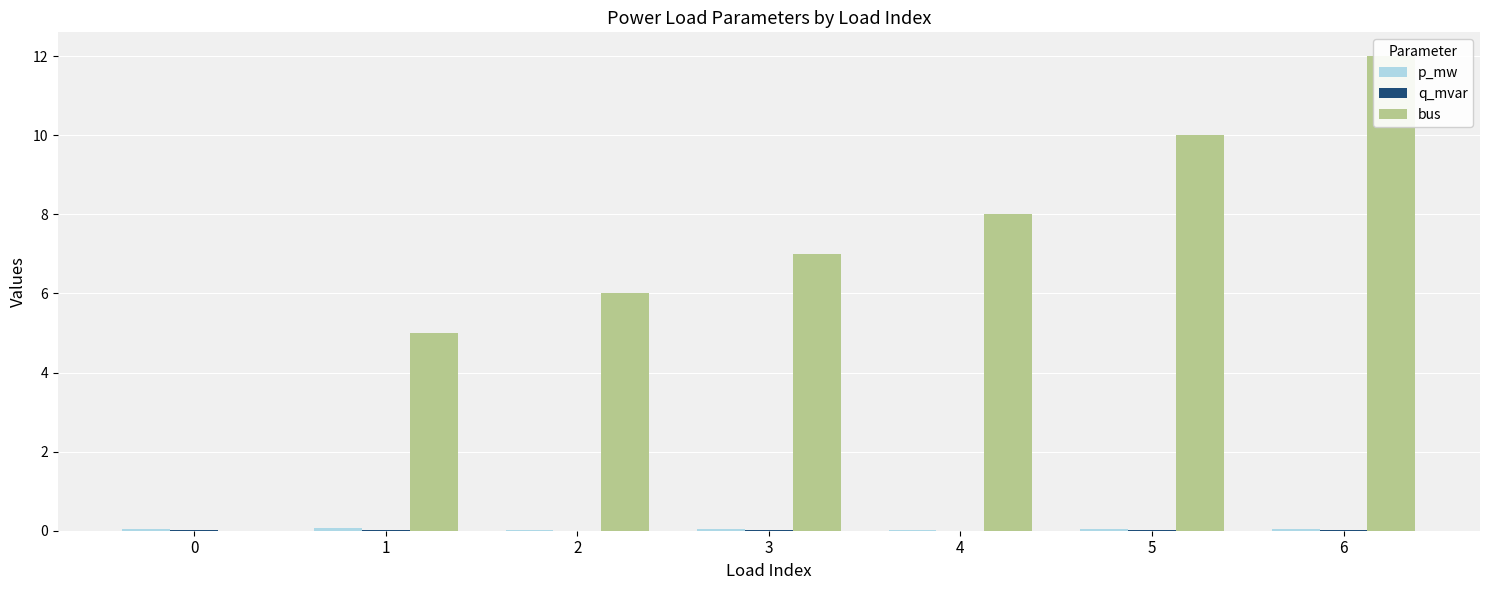

Reading left to right, list all the values displayed in this chart.

p_mw: 0=0.0	1=0.1	2=0.0	3=0.0	4=0.0	5=0.0	6=0.0
q_mvar: 0=0.0	1=0.0	2=0.0	3=0.0	4=0.0	5=0.0	6=0.0
bus: 0=0.0	1=5.0	2=6.0	3=7.0	4=8.0	5=10.0	6=12.0